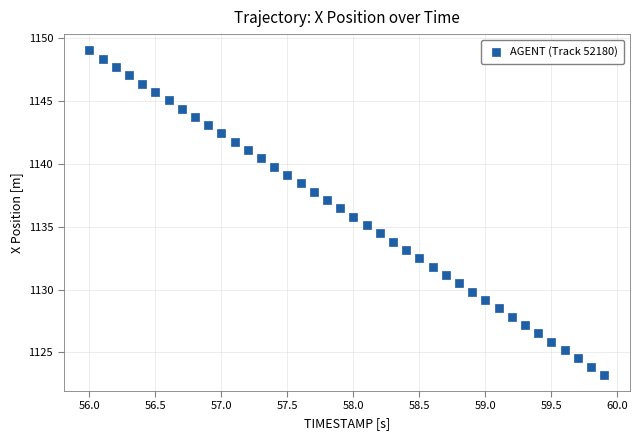

What is the range of Y values (max minus min)?

25.8